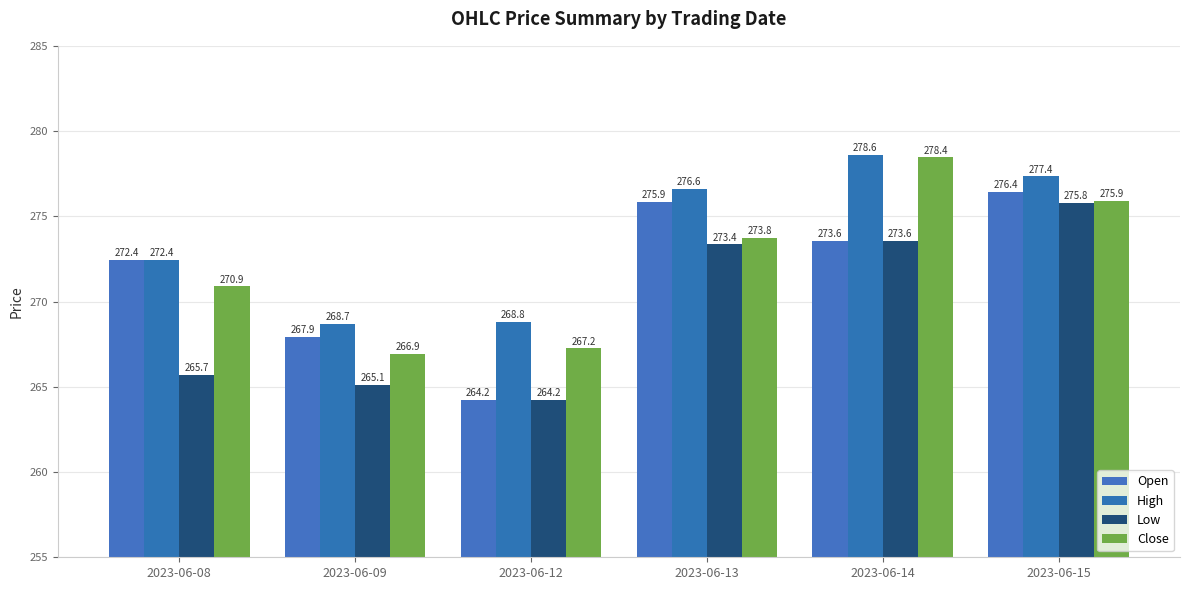

Is the value of Open at 2023-06-14 greater than the value of Low at 2023-06-08?

Yes